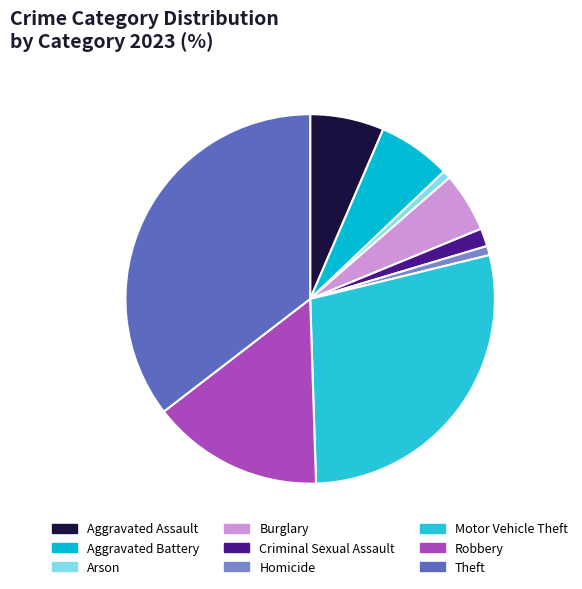

Which category has the biggest portion of the pie?

Theft